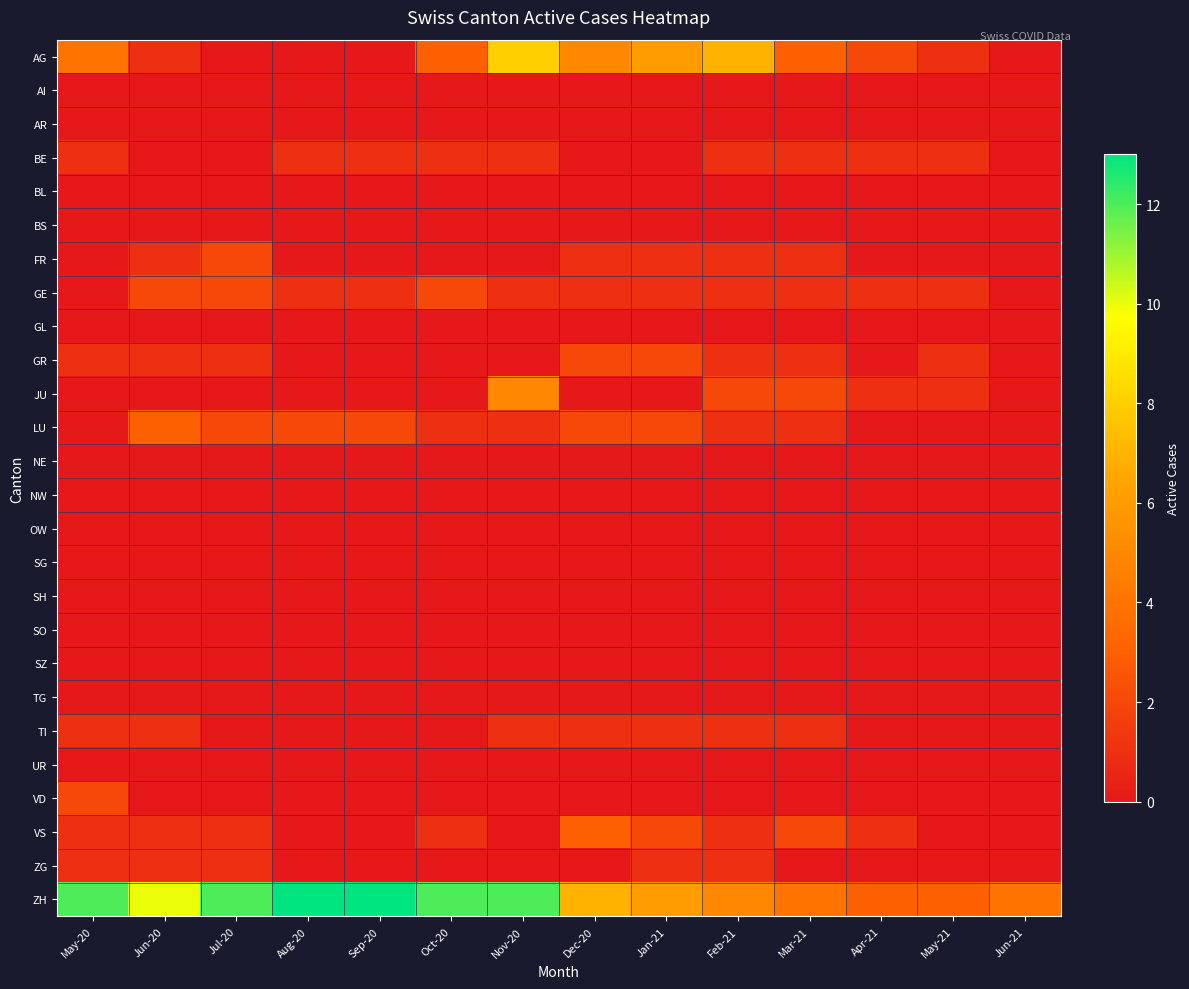

List the series in order of their peak value, highest first.

ZH, AG, JU, LU, VS, FR, GE, GR, VD, BE, TI, ZG, AI, AR, BL, BS, GL, NE, NW, OW, SG, SH, SO, SZ, TG, UR